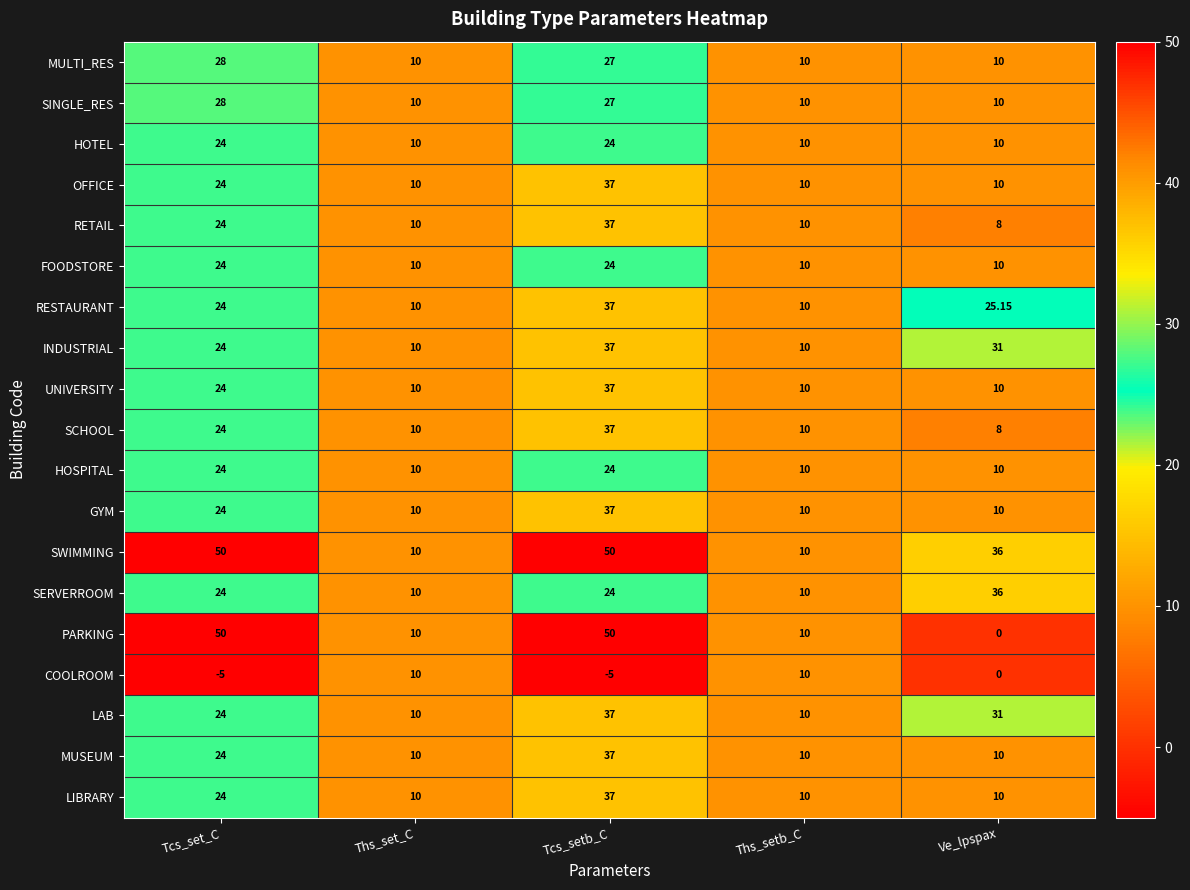

What is the total value across all series at Tcs_set_C?

487.0